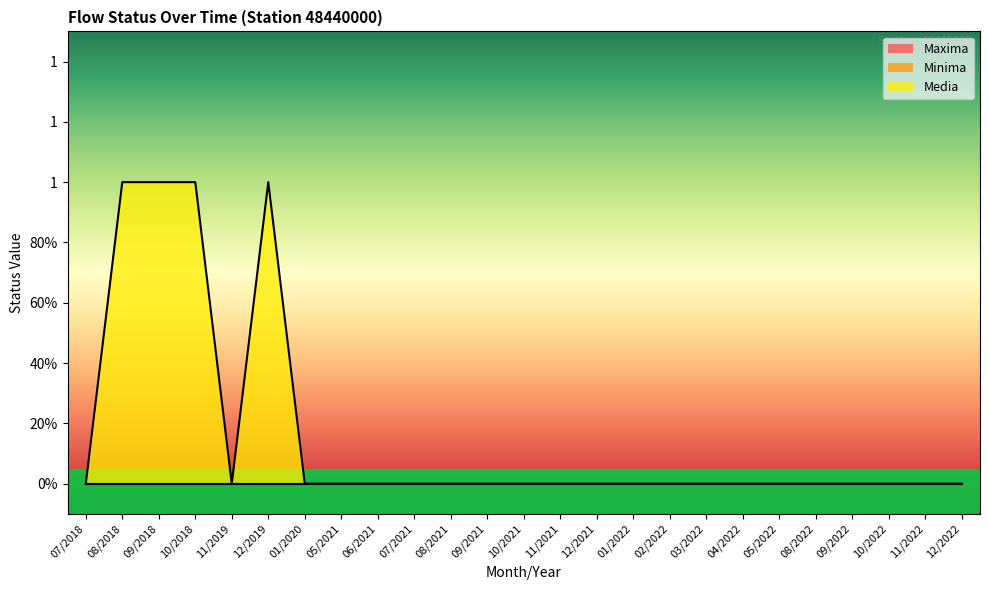

Reading left to right, extract all data points from this chart.

Maxima: 0	0	0	0	0	0	0	0	0	0	0	0	0	0	0	0	0	0	0	0	0	0	0	0	0
Minima: 0	0	0	0	0	0	0	0	0	0	0	0	0	0	0	0	0	0	0	0	0	0	0	0	0
Media: 0	1	1	1	0	1	0	0	0	0	0	0	0	0	0	0	0	0	0	0	0	0	0	0	0